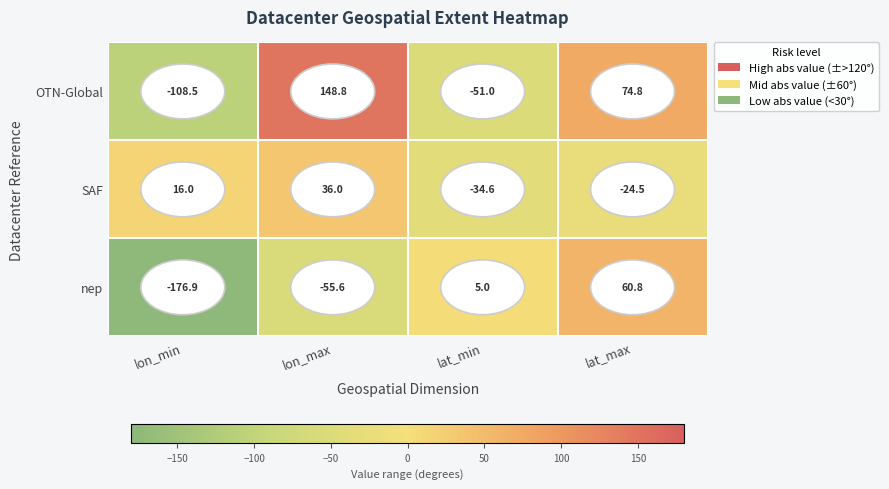

What is the spread (max minus min) of values at lon_max?

204.4